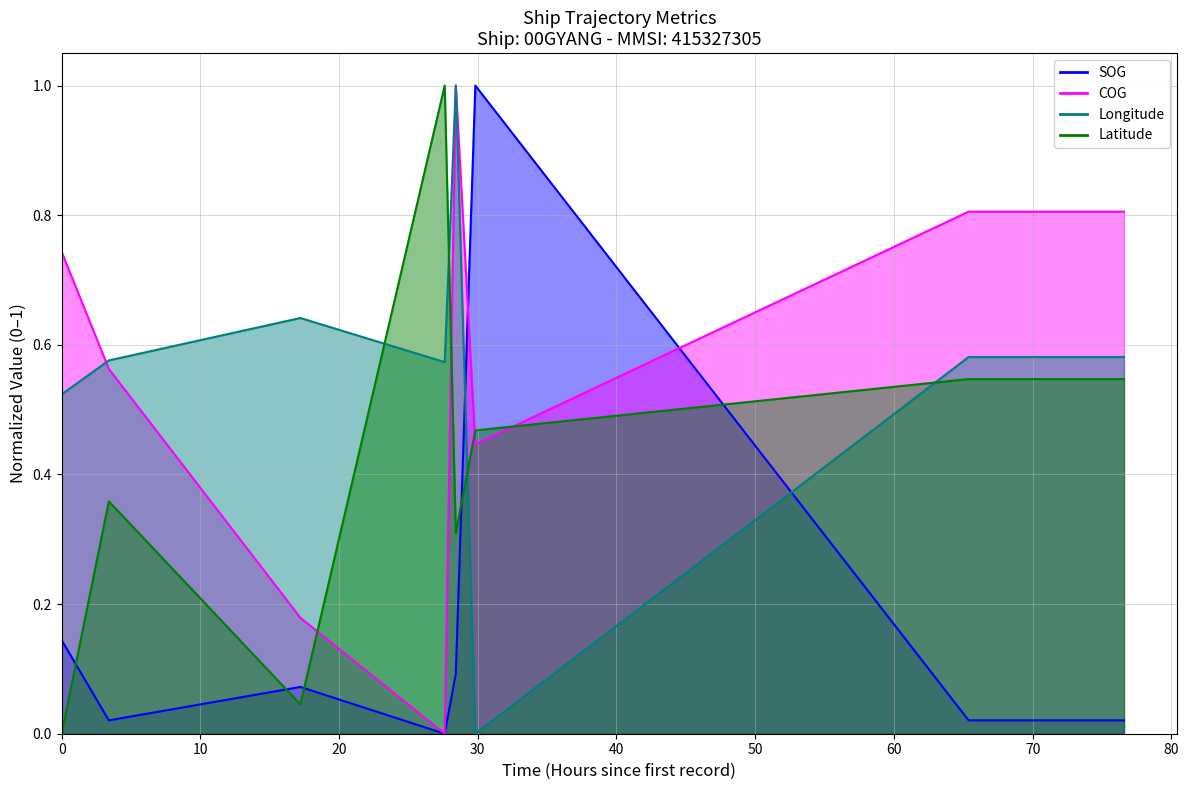

What is the label of the 5th point from the right?

2024-04-20 13:28:08